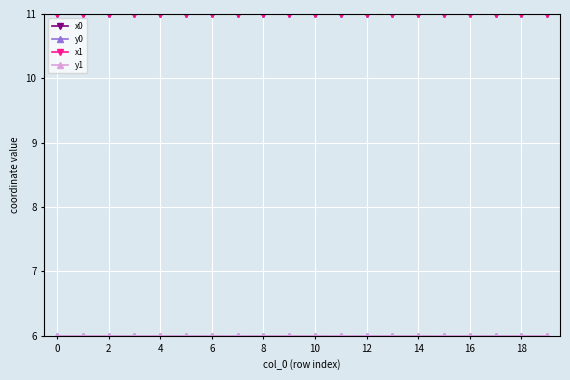

True or false: x0 has more than 1 points higher than both neighbors.

True